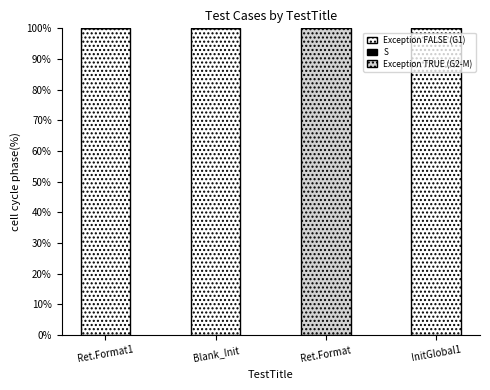

What is the total value across all series at Ret.Format?

100